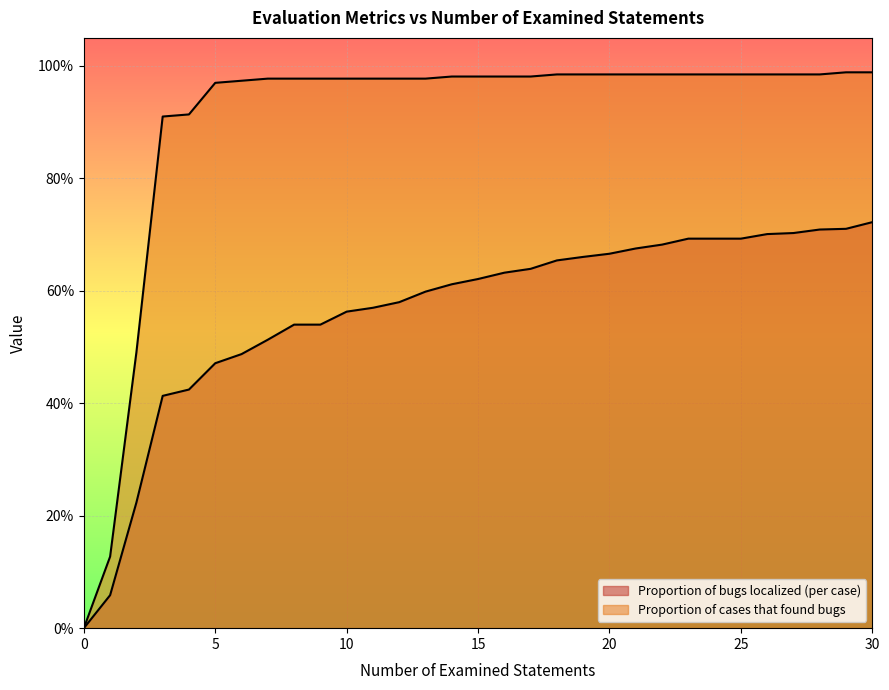

What is the sum of the Proportion of cases that found bugs values at 13 and 21?

2.0